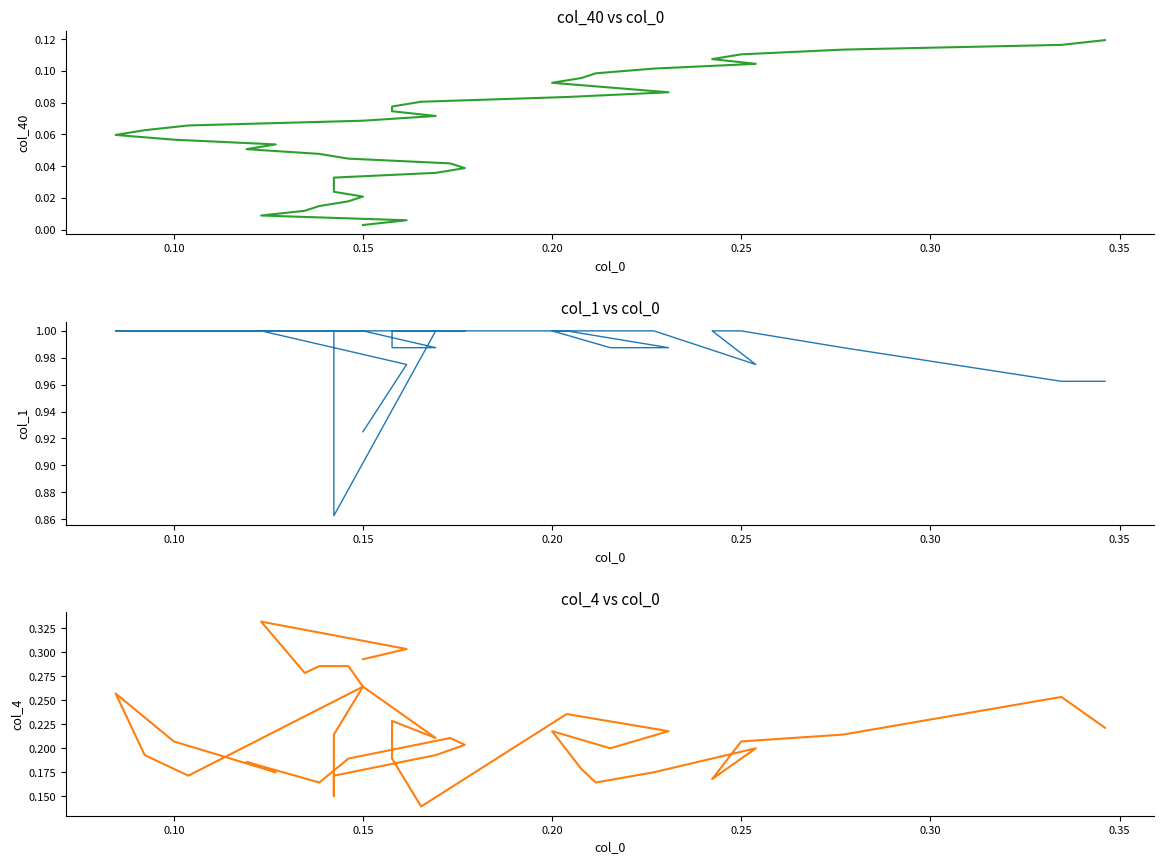

In col_4, how many points are higher than both neighbors (excluding endpoints)?

10